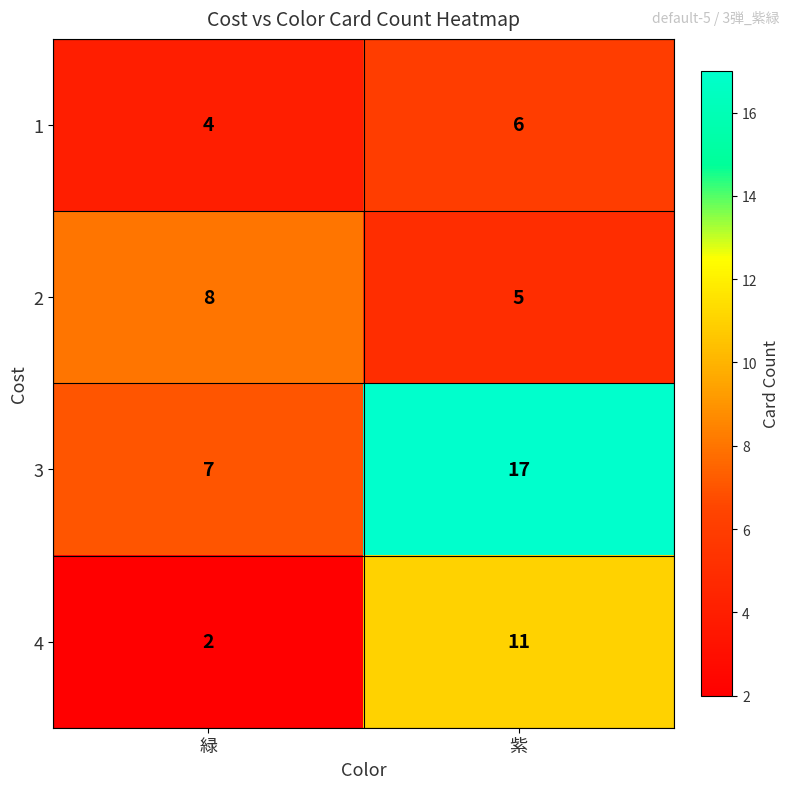

How many series are shown in this chart?

4